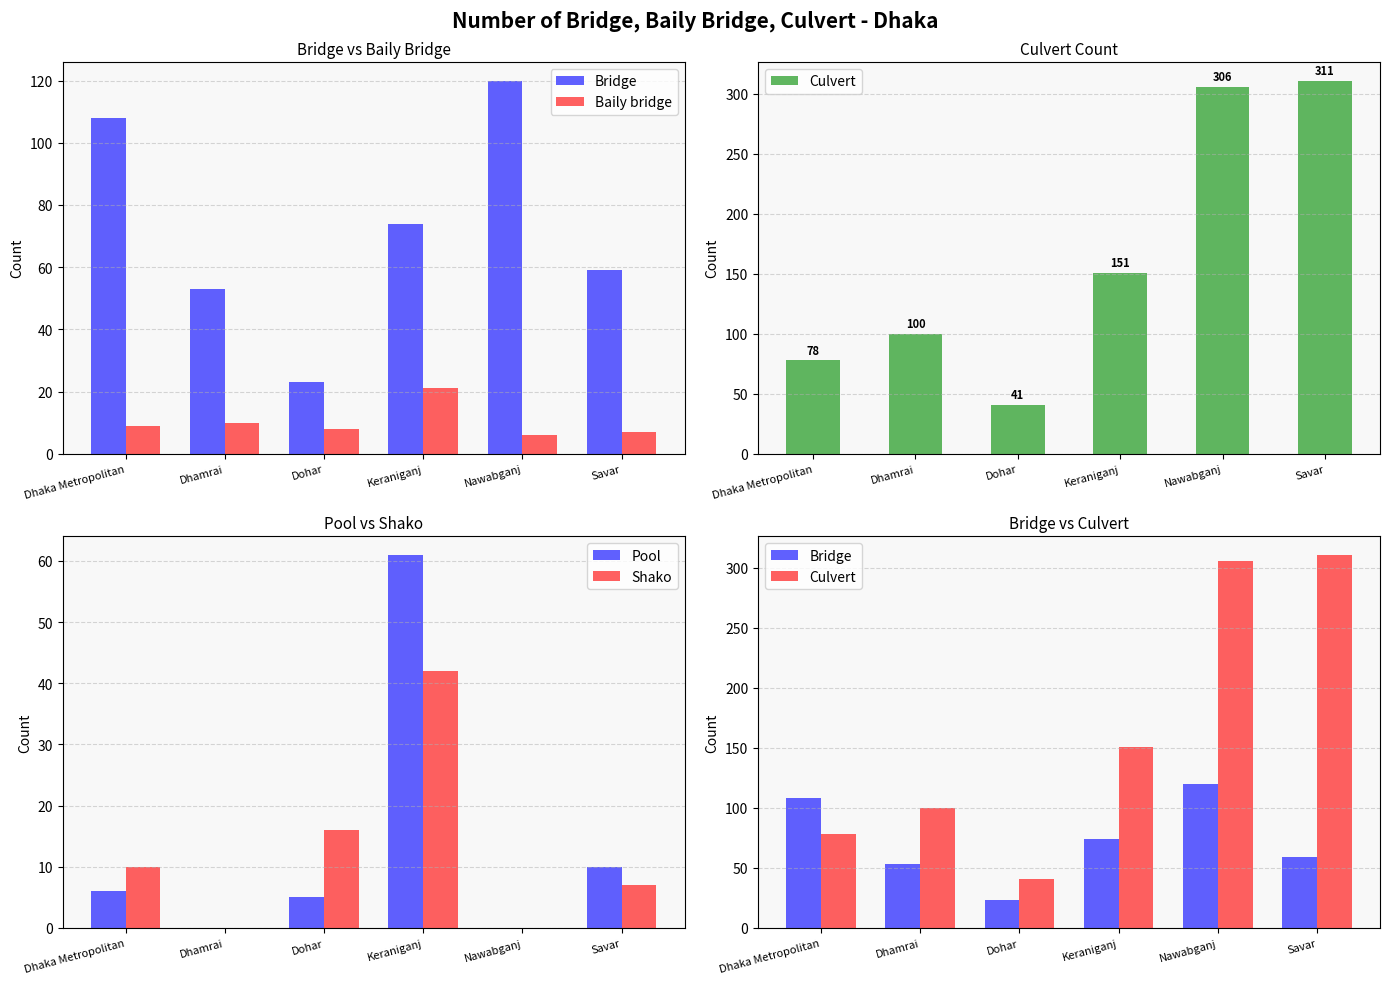

At how many categories does at least one series exceed 139?

3